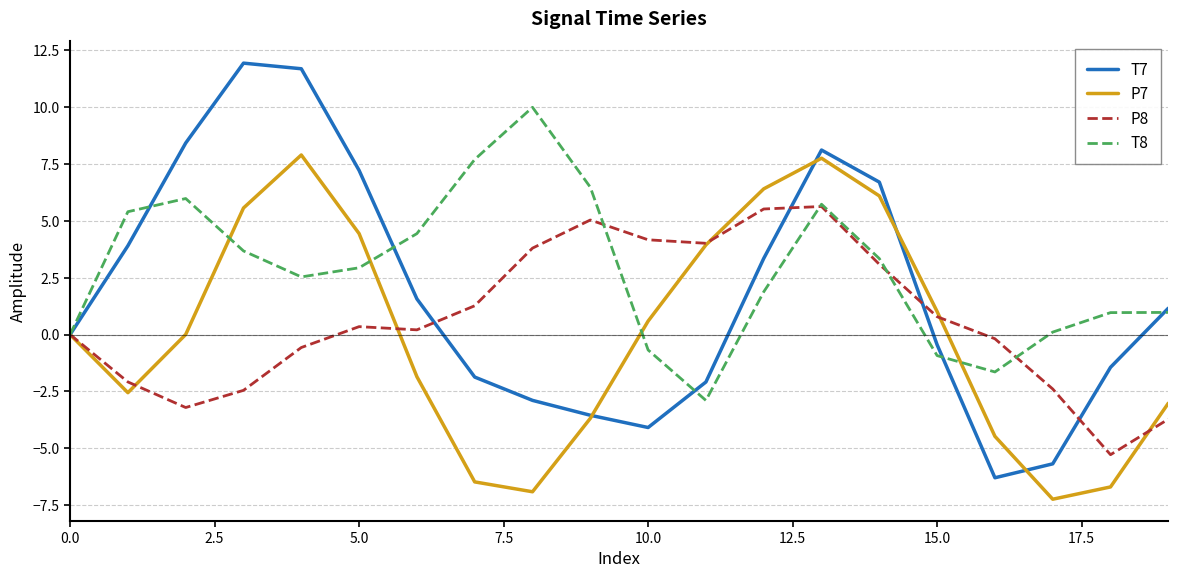

Which series has the widest spread of values?

T7